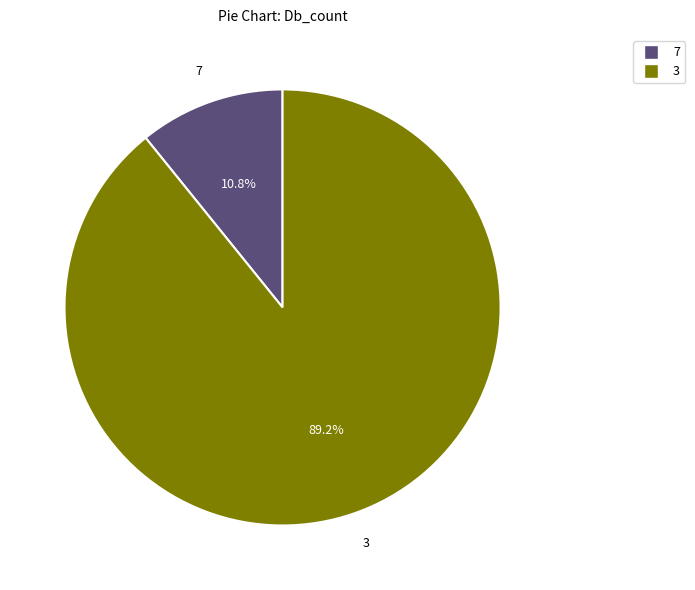

How many slices are in this pie chart?

2